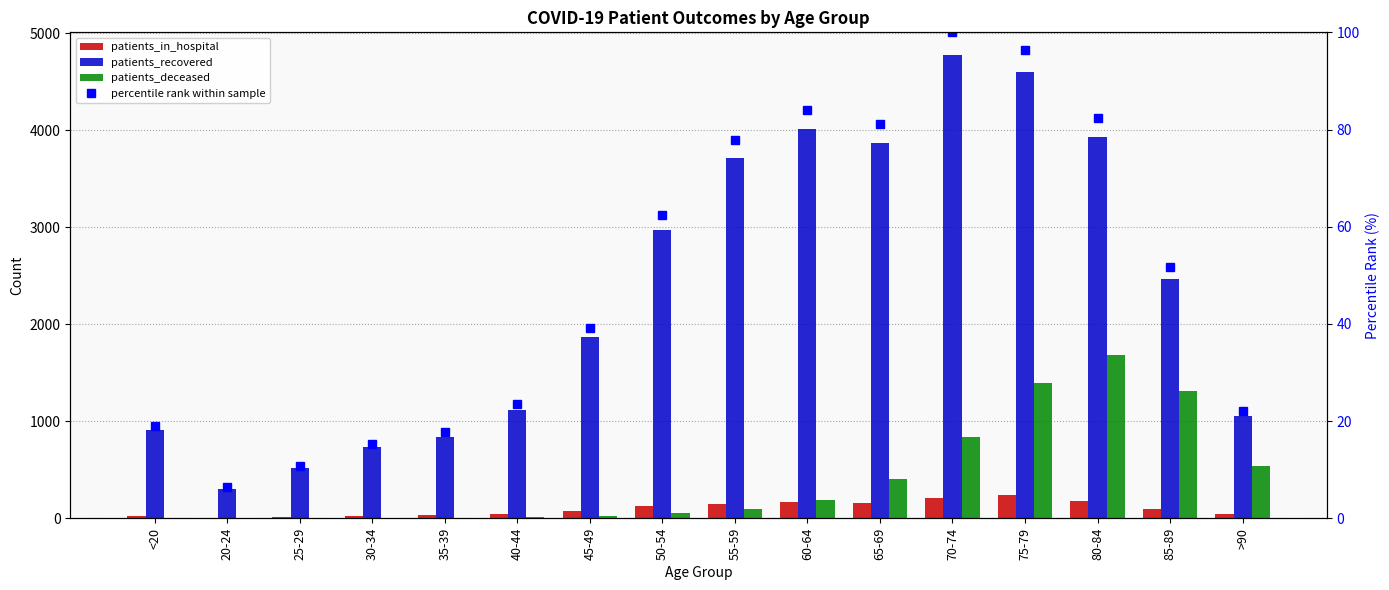

List the series in order of their peak value, lowest first.

percentile rank within sample, patients_in_hospital, patients_deceased, patients_recovered